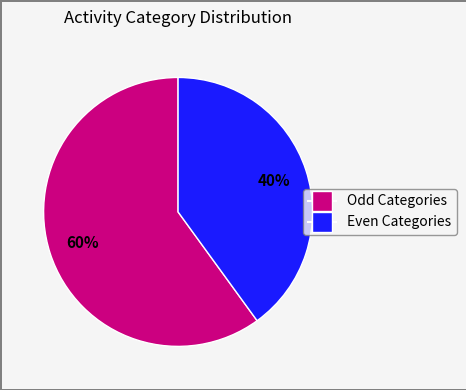

Is there a majority slice in this chart?

Yes